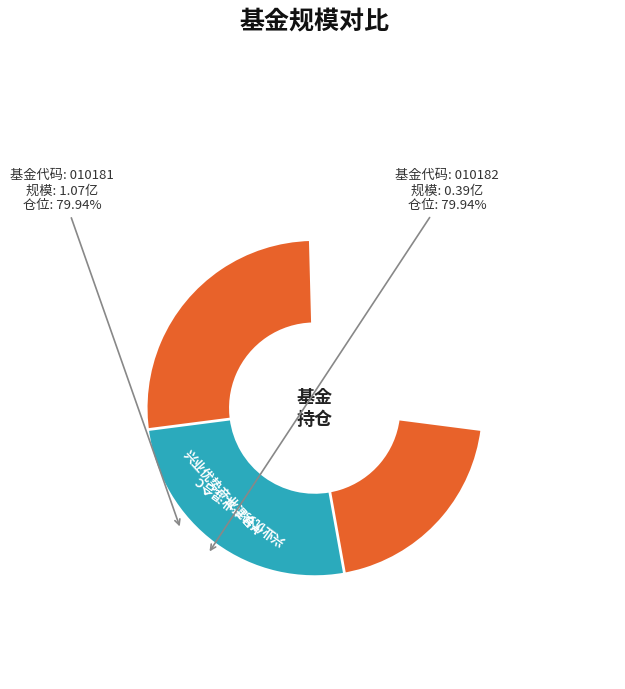

What percentage is the 兴业优势产业混合C slice, to the nearest percent?

27%